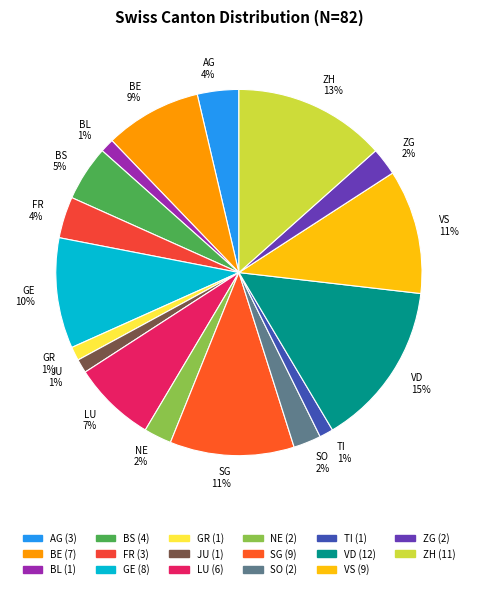

Between JU and ZG, which is larger?

ZG